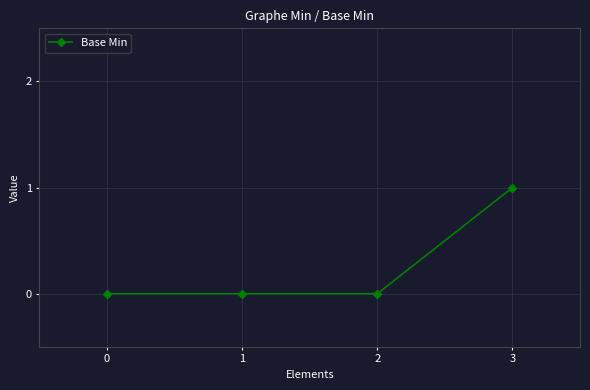

How many series are shown in this chart?

1